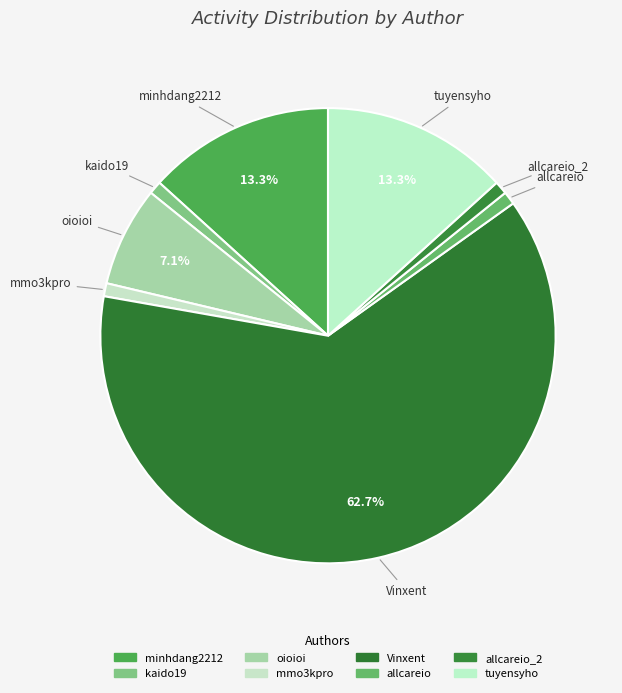

How many slices are in this pie chart?

8